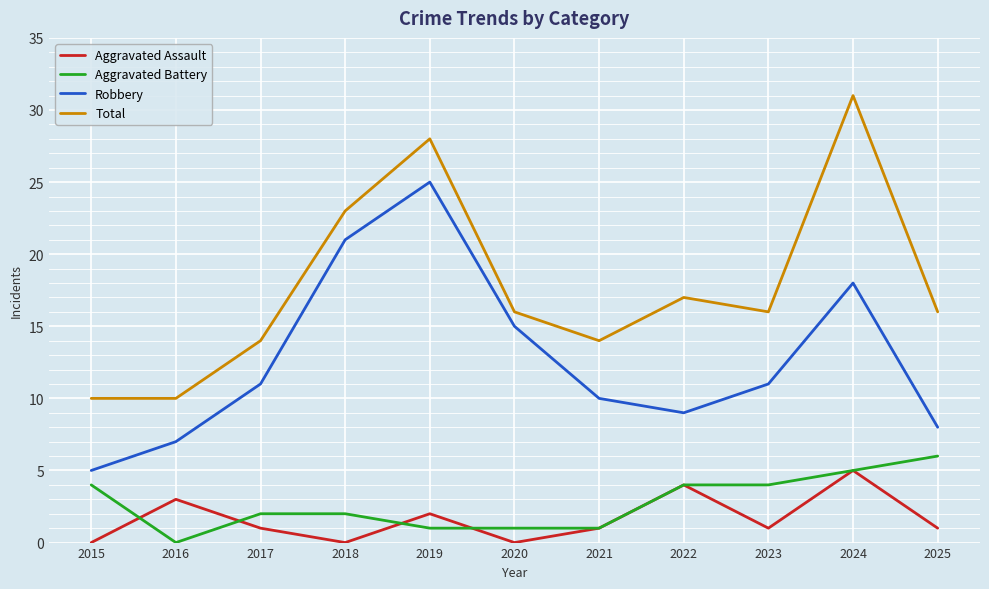

How many interior local peaks does the Robbery series have?

2